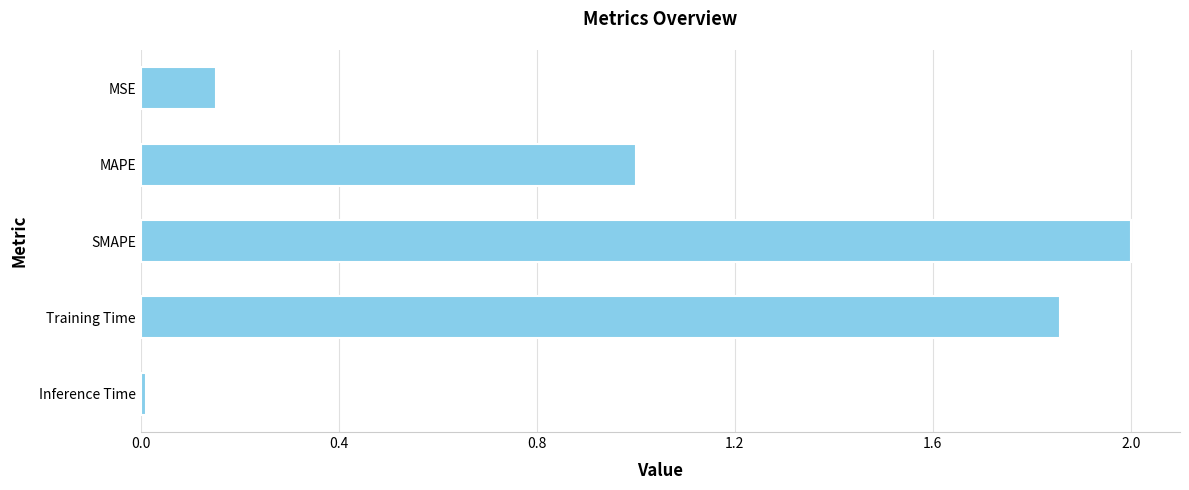

Rank the categories by value from highest to lowest.

SMAPE, Training Time, MAPE, MSE, Inference Time